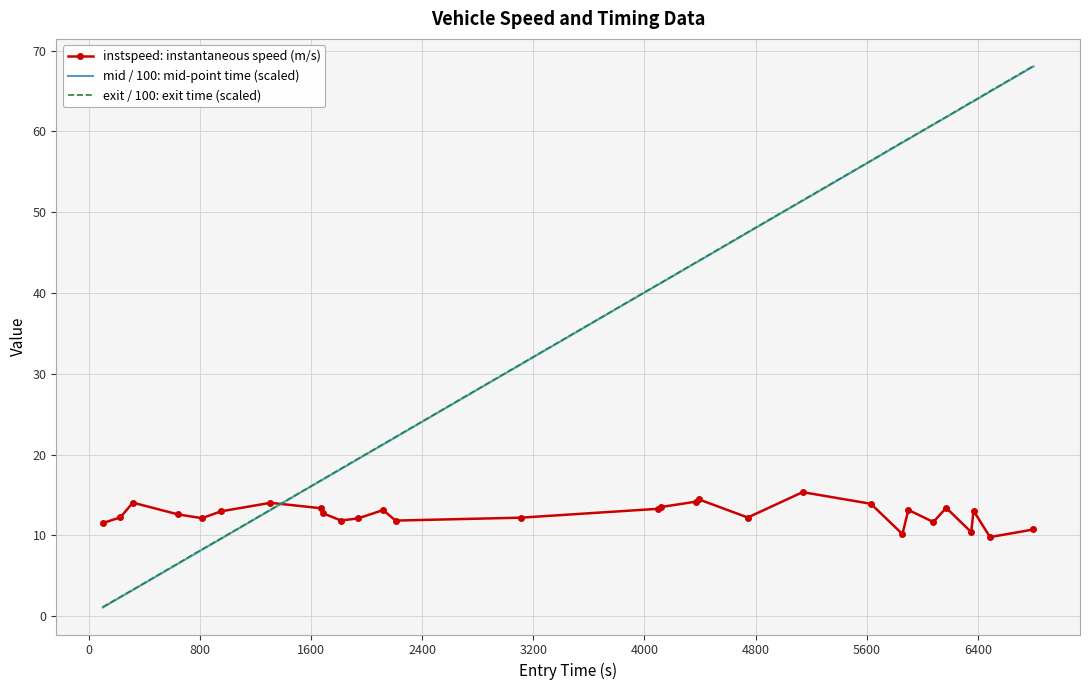

True or false: exit / 100: exit time (scaled) and instspeed: instantaneous speed (m/s) intersect in this chart.

True